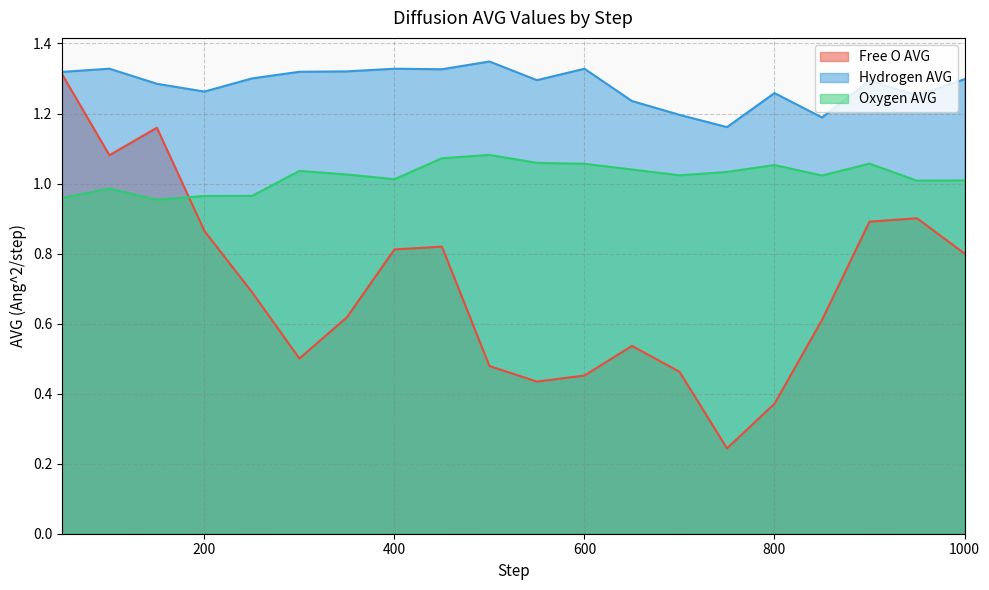

Does the chart display data point markers on the line(s)?

No